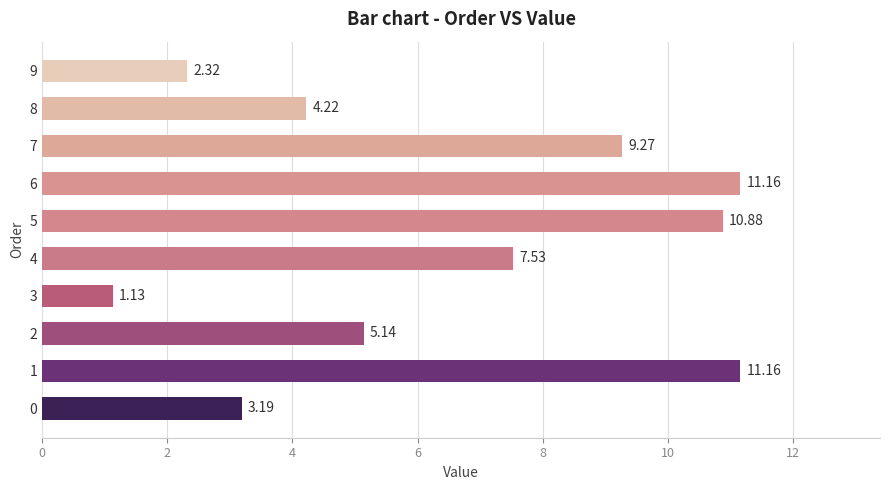

Which has a higher value, 0 or 4?

4